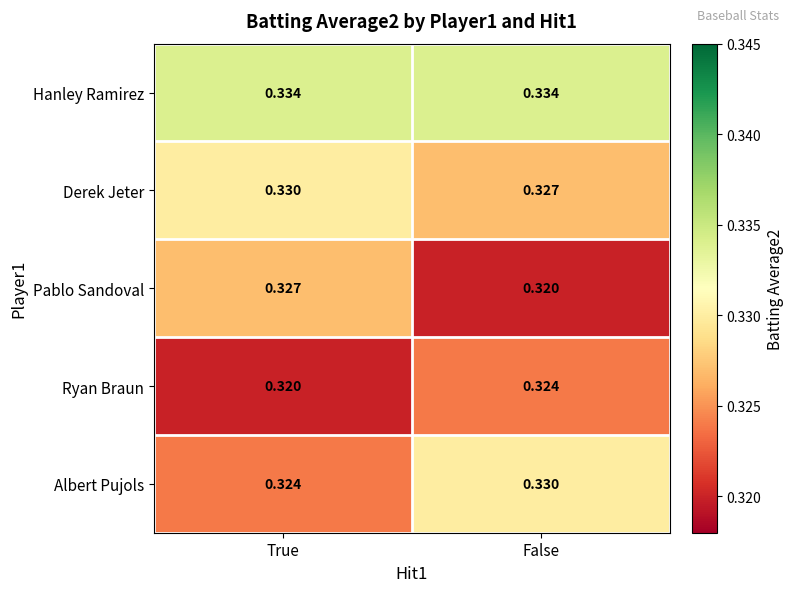

Which series has the largest total across all categories?

Hanley Ramirez